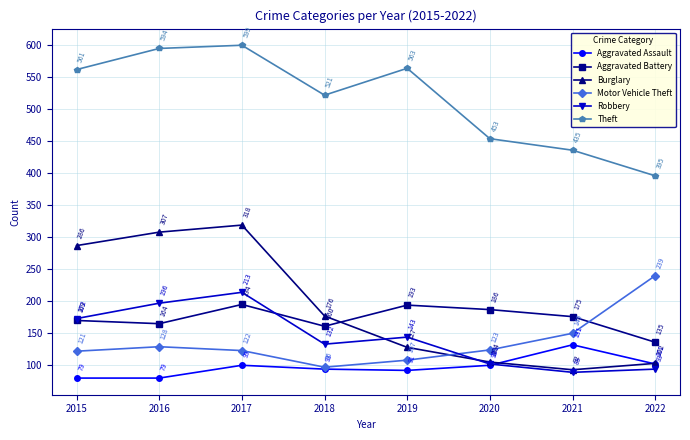

What is the difference between the highest and lowest values at 2018?

428